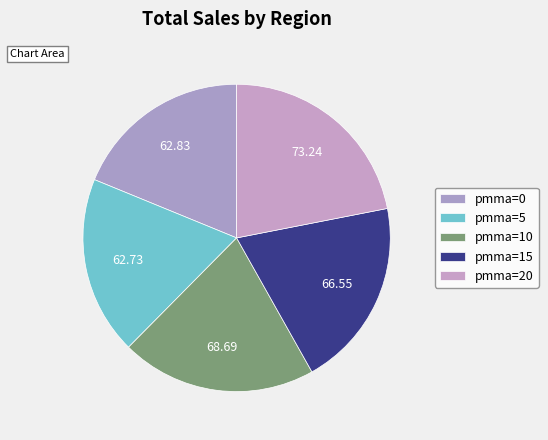

How many slices are in this pie chart?

5